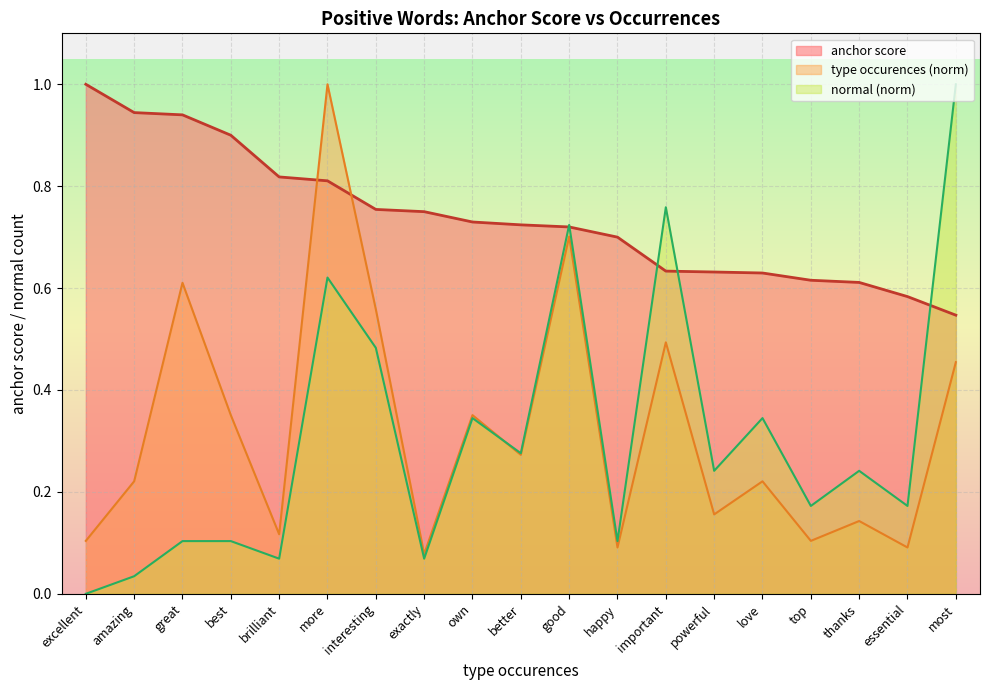

At which label is normal closest to 0?

excellent